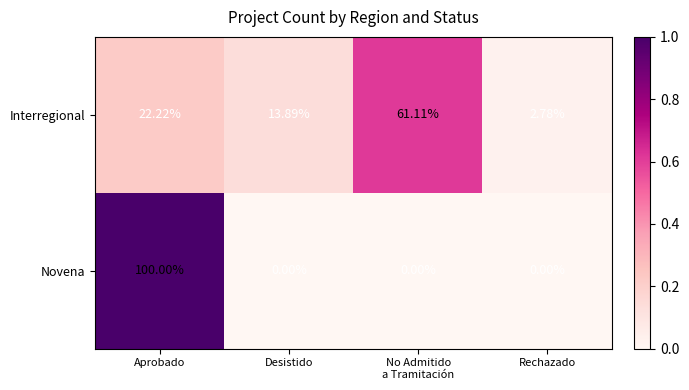

What is the spread (max minus min) of values at Aprobado?

77.8